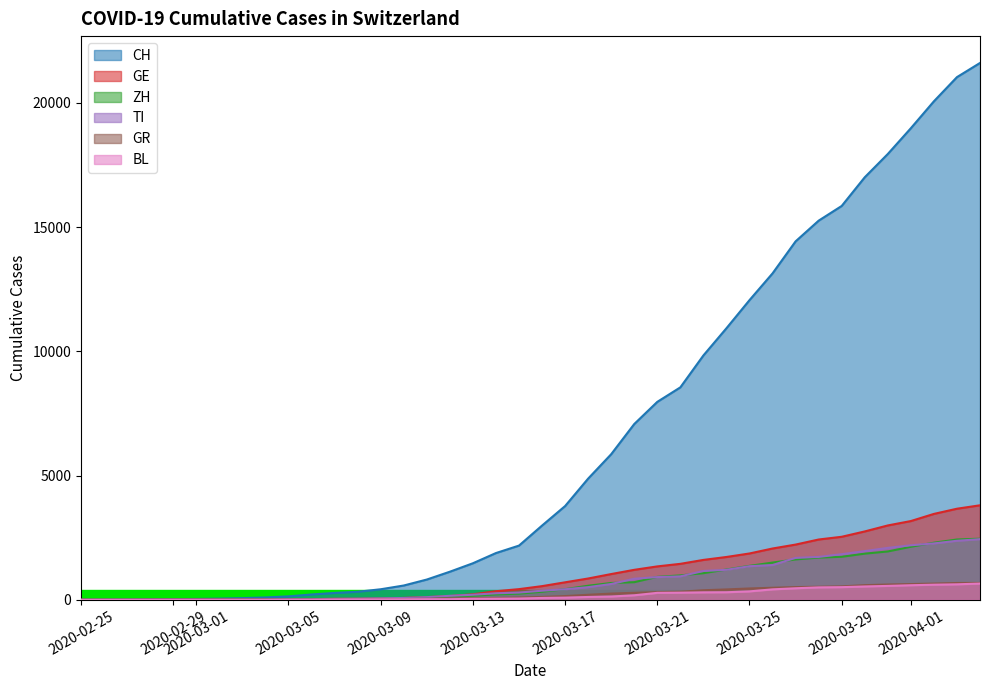

What is the maximum value shown in the chart?

21605